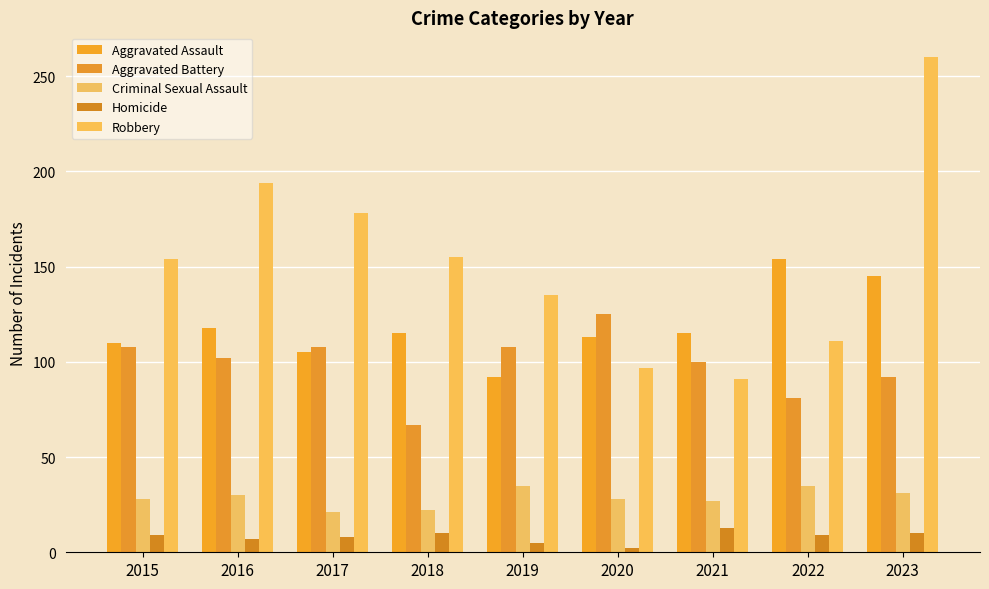

Which series has the largest total across all categories?

Robbery